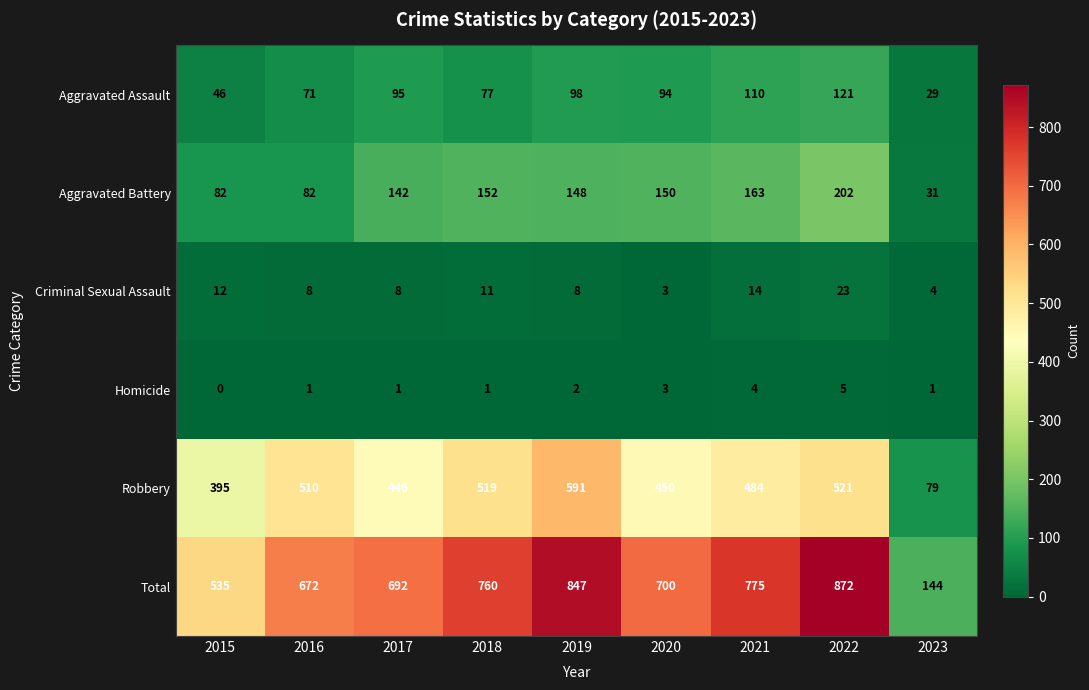

Is the value of Homicide at 2015 greater than the value of Criminal Sexual Assault at 2015?

No